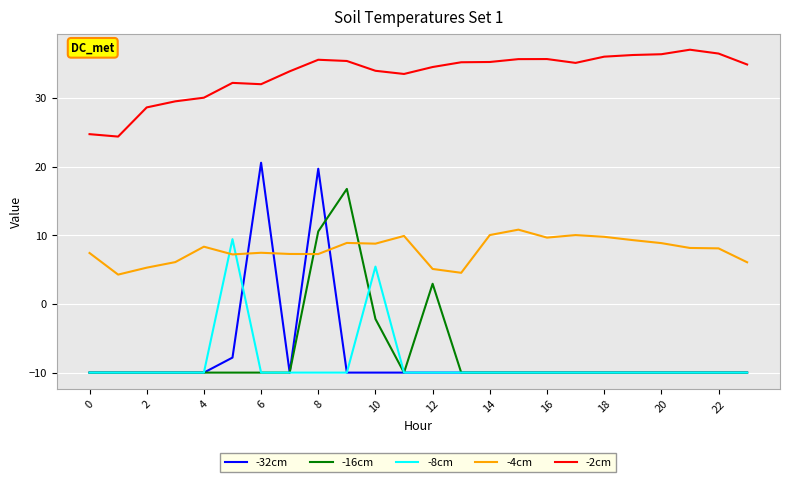

What is the sum of all -8cm values?

-205.1